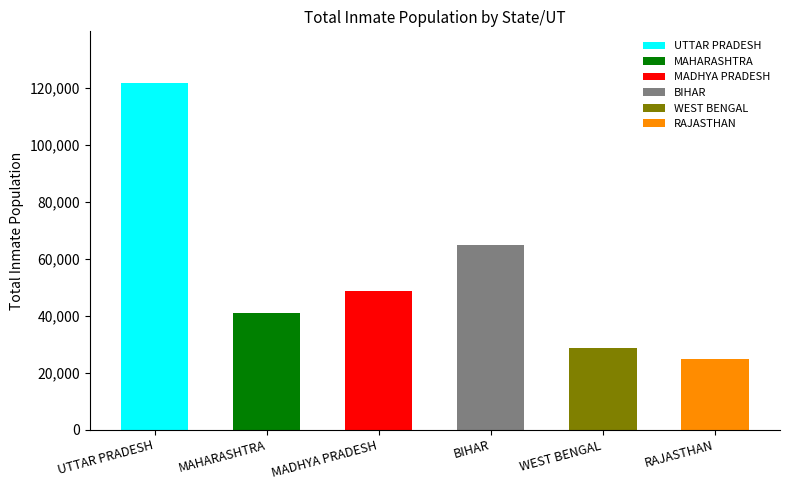

Which has a higher value, UTTAR PRADESH or WEST BENGAL?

UTTAR PRADESH